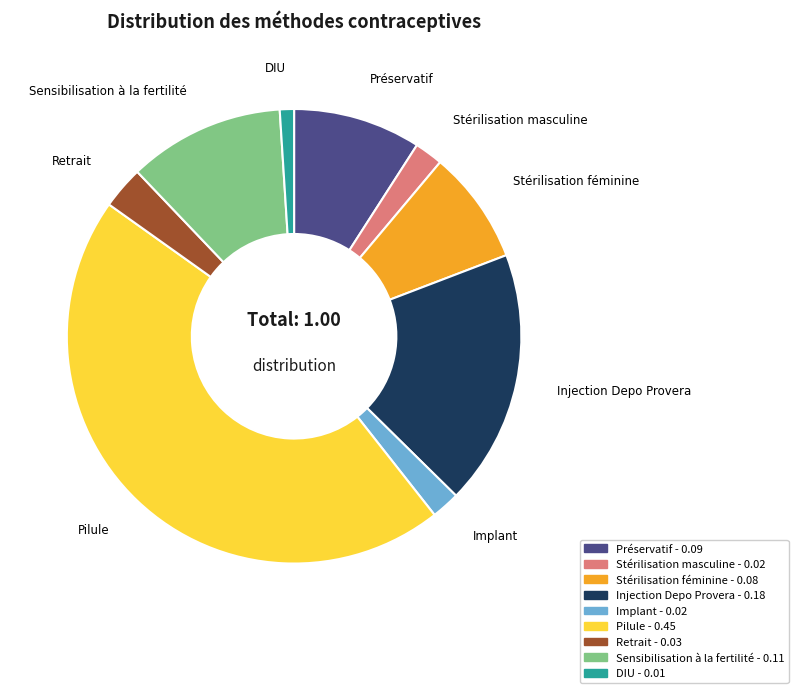

How many segments does this pie chart have?

9